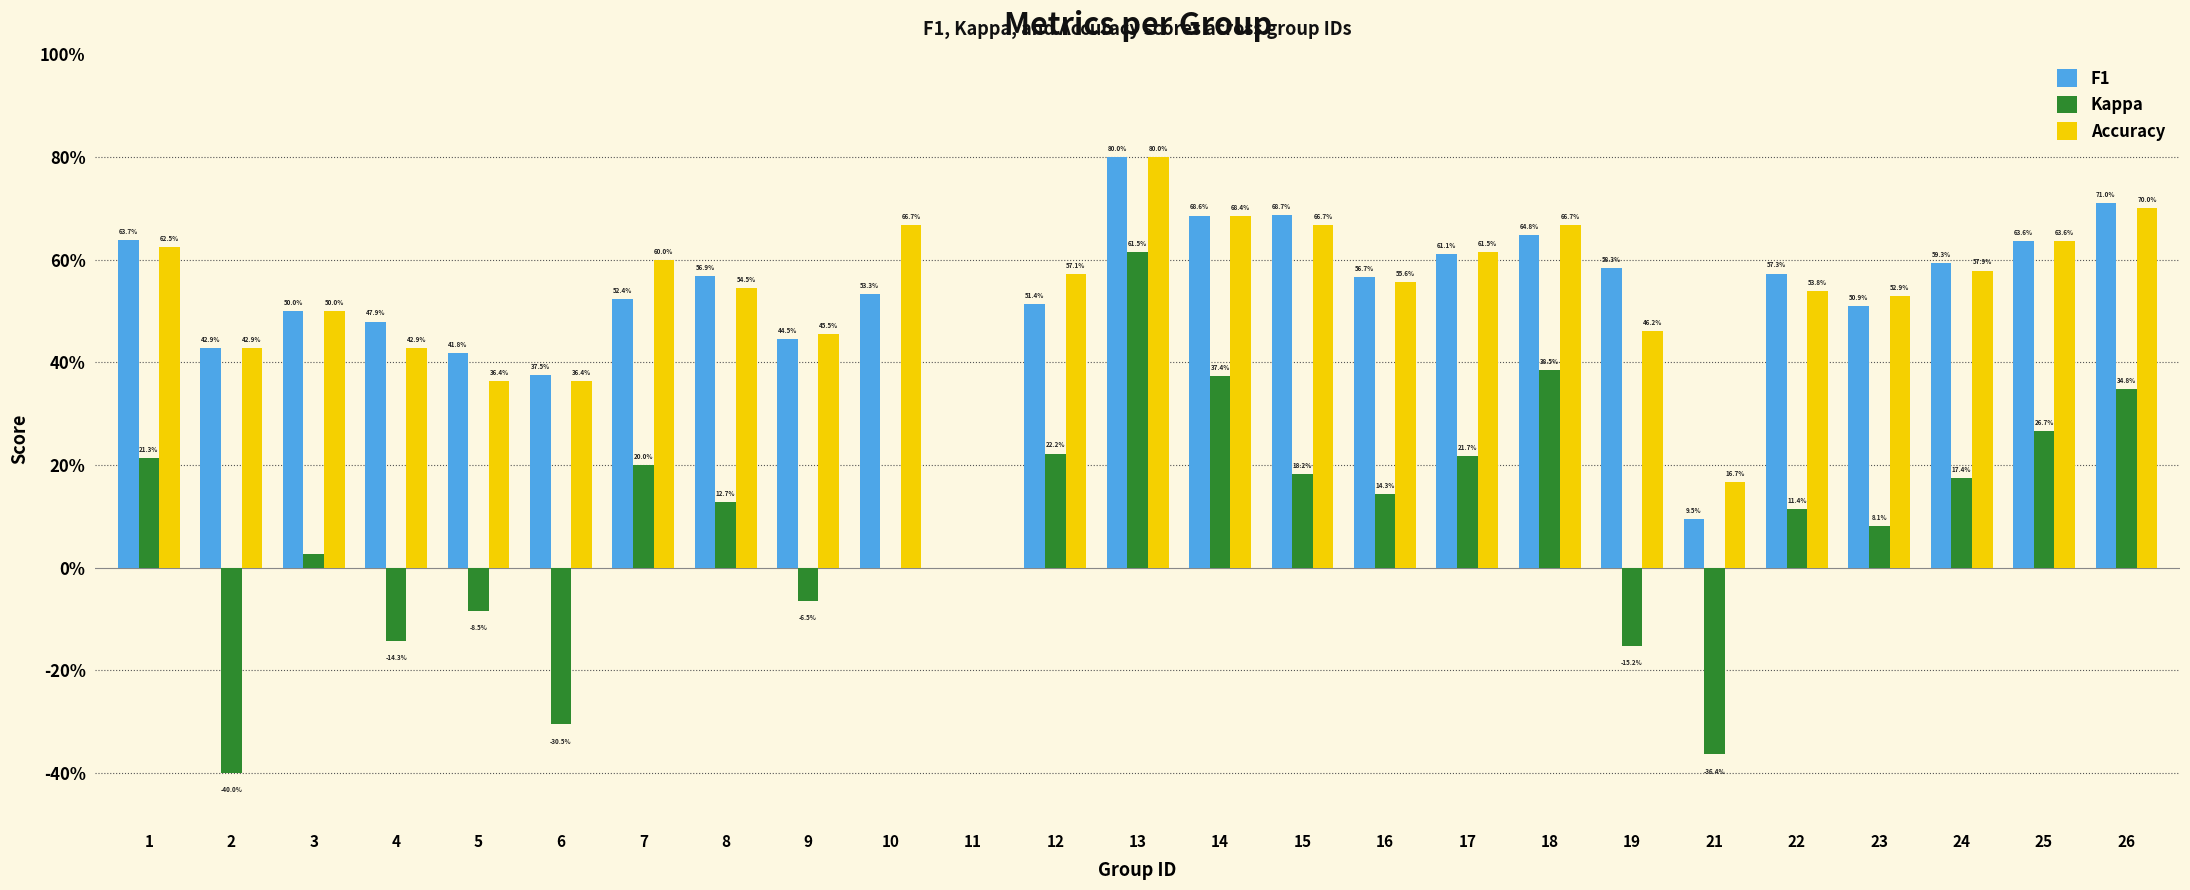

Does the chart contain stacked bars?

No